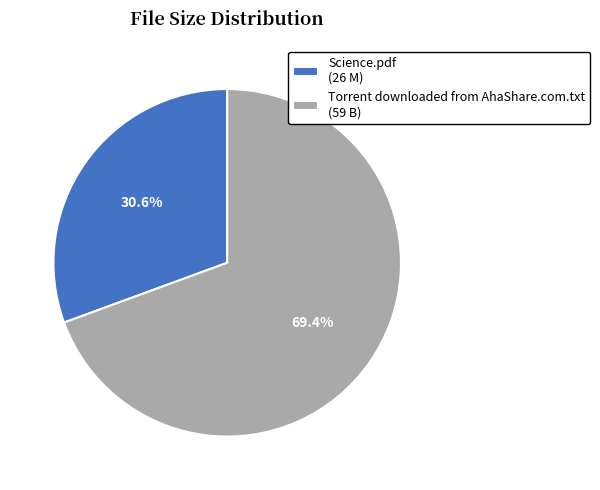

Is it true that Science.pdf is 31% of the pie?

True